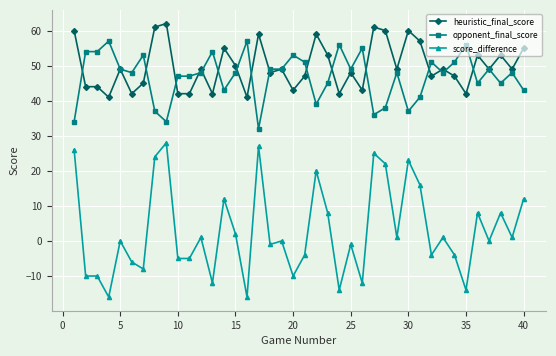

What is the maximum value shown in the chart?

62